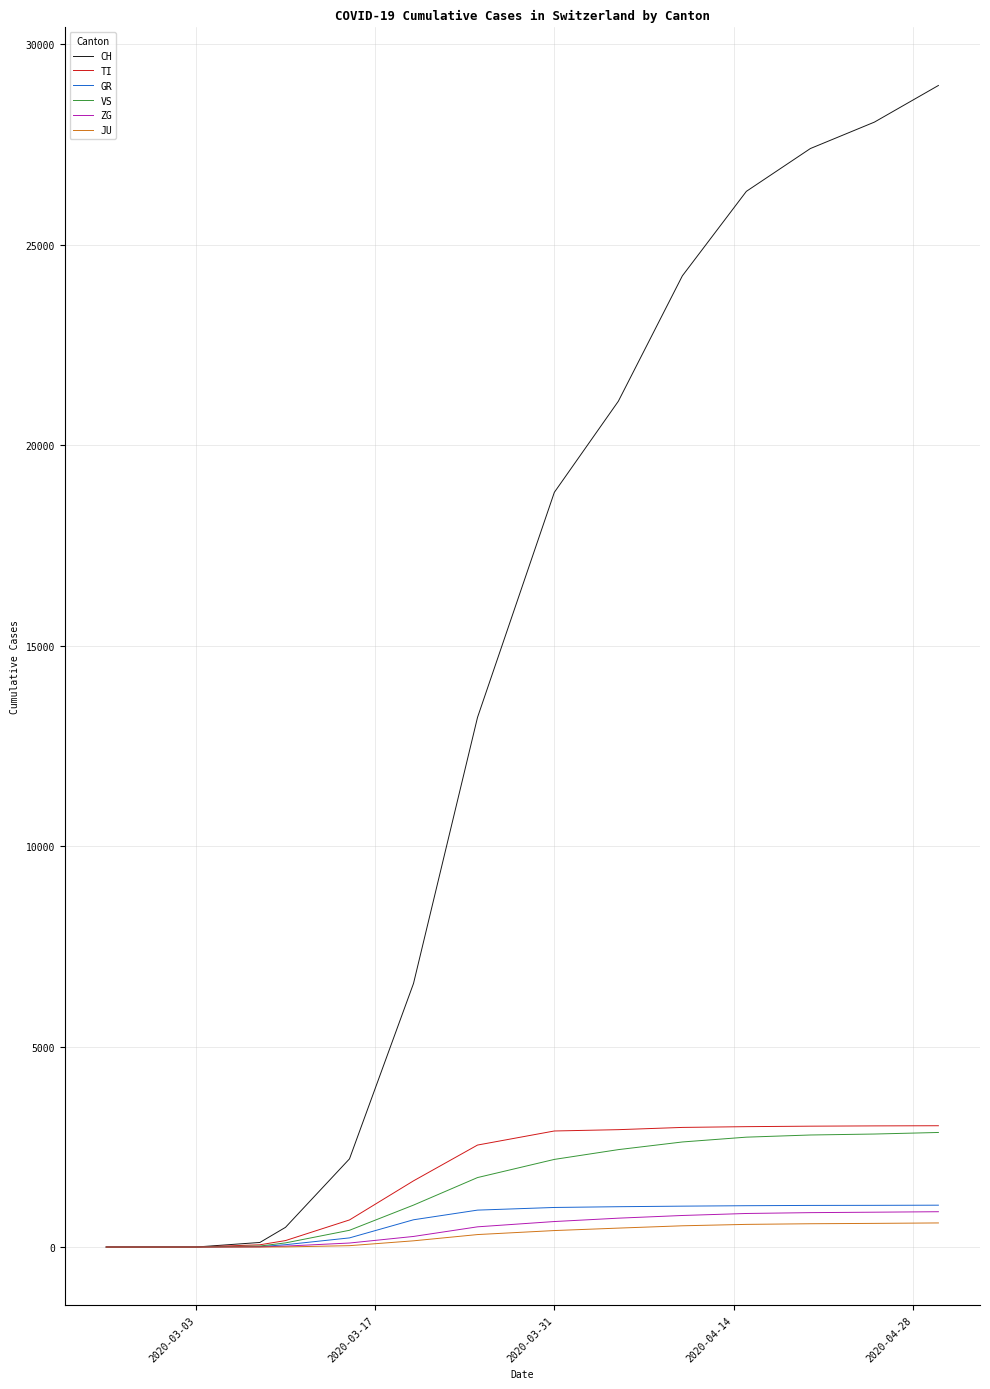

Which series has the widest spread of values?

CH